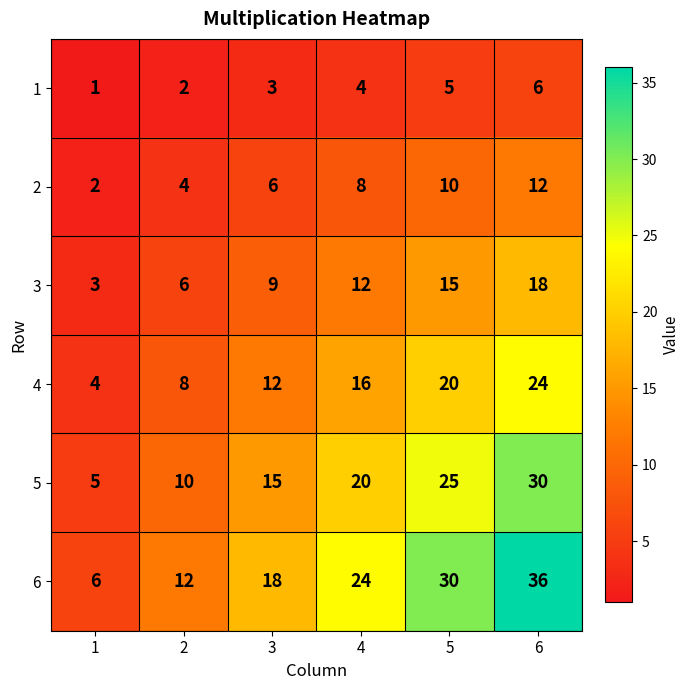

Count the number of categories in the chart.

6